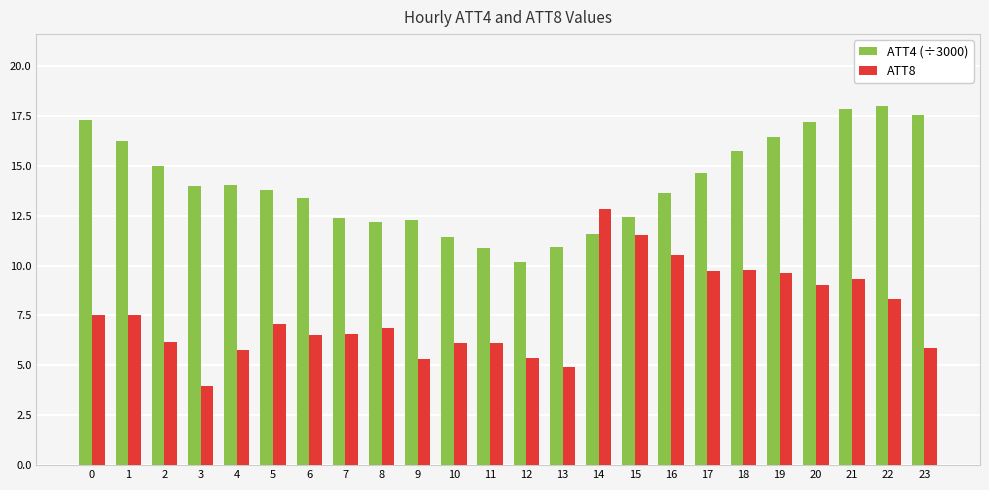

Which series changed the most between 5 and 18?

ATT8